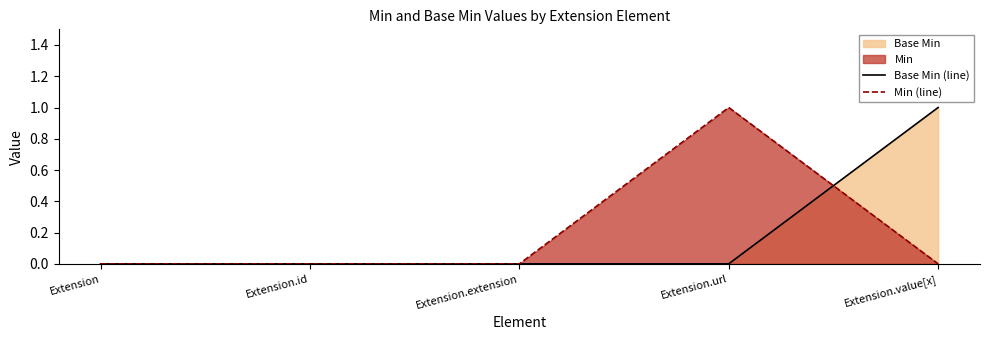

True or false: Base Min (line) has more than 2 interior local peaks.

False